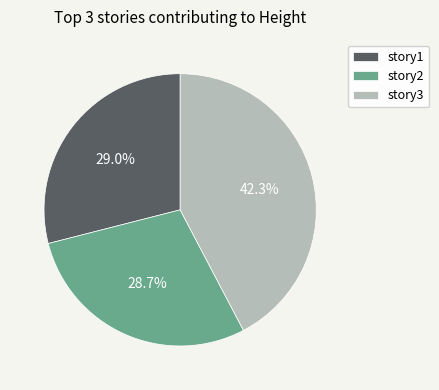

Is it true that story2 is 35% of the pie?

False